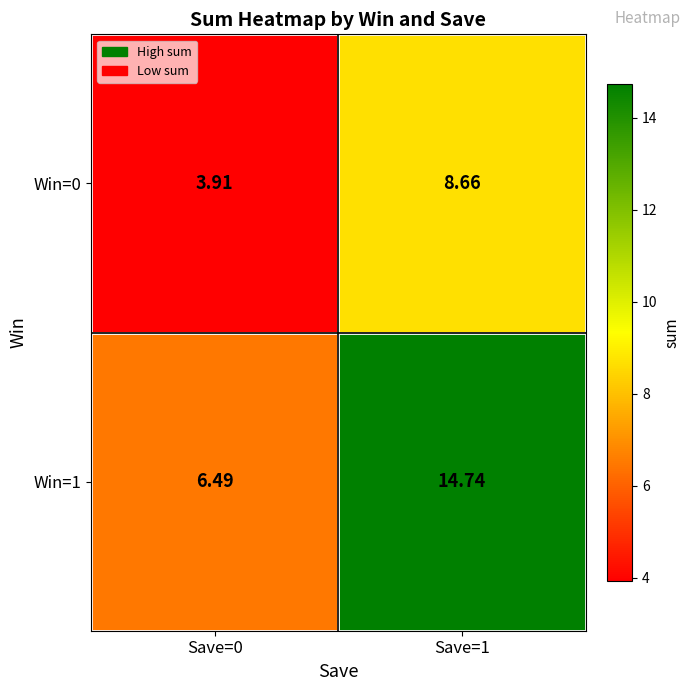

What is the greatest value displayed?

14.7